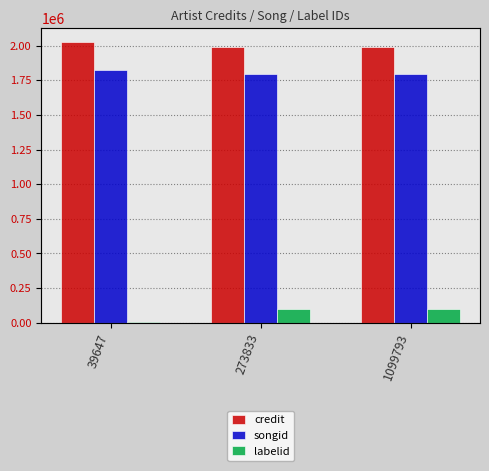

Reading right to left, what are all the values shown in this chart?

credit: 1099793=1990734	273833=1990734	39647=2024993
songid: 1099793=1798516	273833=1798516	39647=1825396
labelid: 1099793=100511	273833=100511	39647=3267